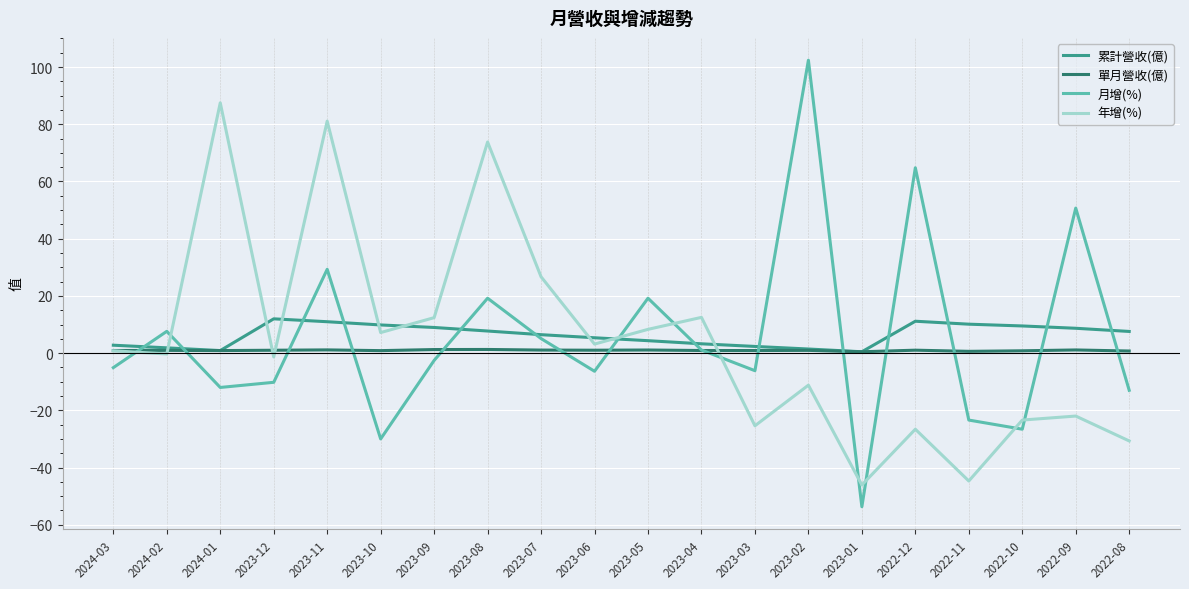

Which series changed the most between 2023-05 and 2023-02?

月增(%)